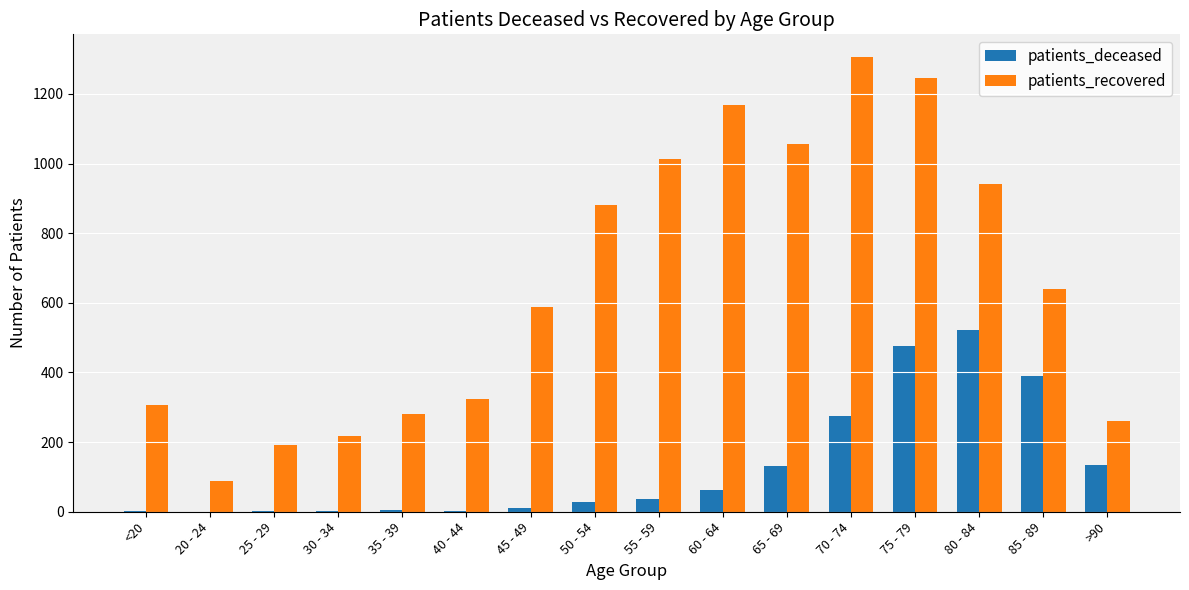

Which series has the largest total across all categories?

patients_recovered